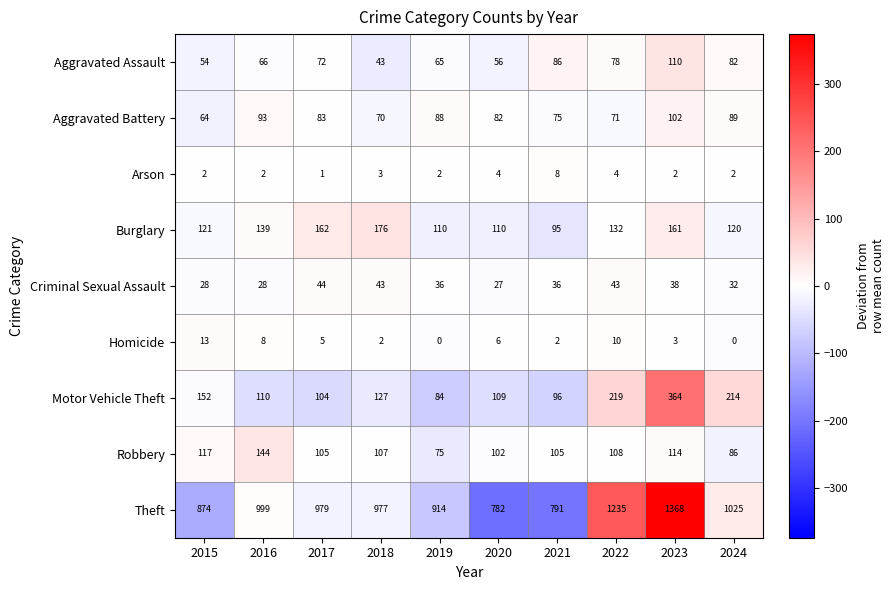

Rank the series at 2024 from lowest to highest value.

Homicide, Arson, Criminal Sexual Assault, Aggravated Assault, Robbery, Aggravated Battery, Burglary, Motor Vehicle Theft, Theft